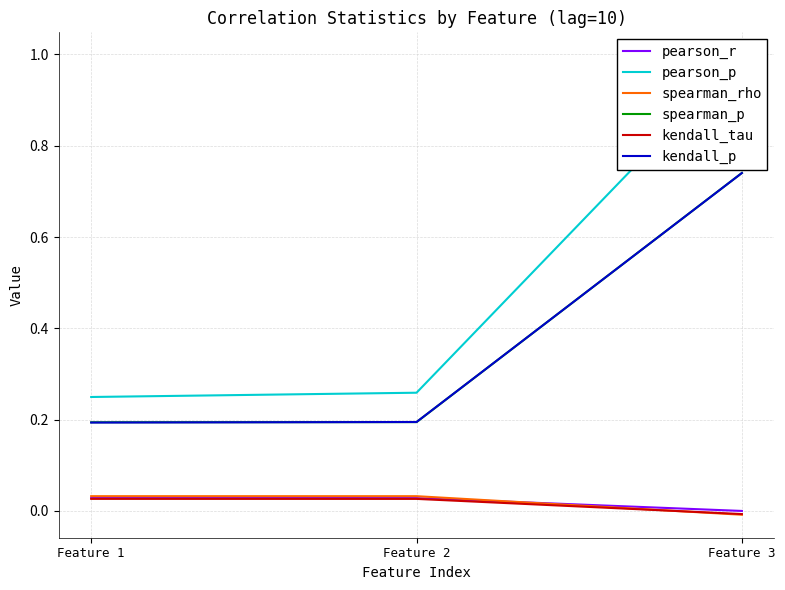

The value of spearman_p at Feature 3 is 0.7. True or false?

True